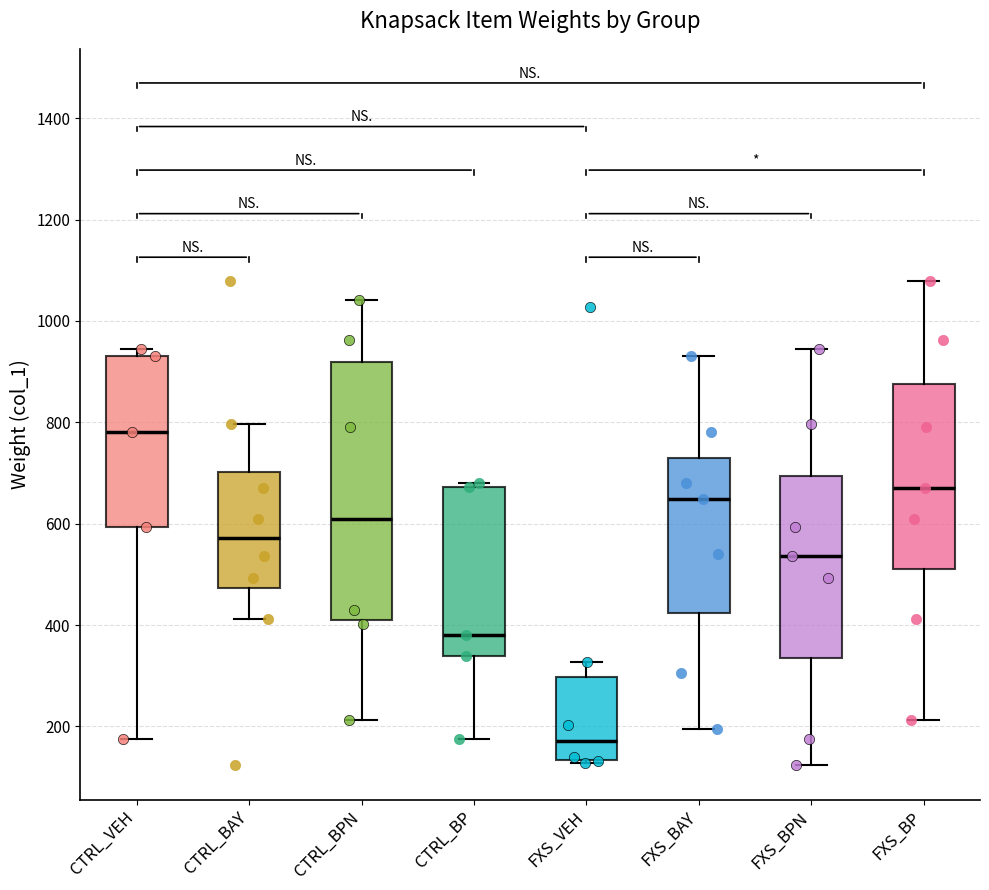

Where does the median line of the box for CTRL_BP sit on the y-axis? The values are not printed on the chart, so give them approximately, as read against the axis.

380